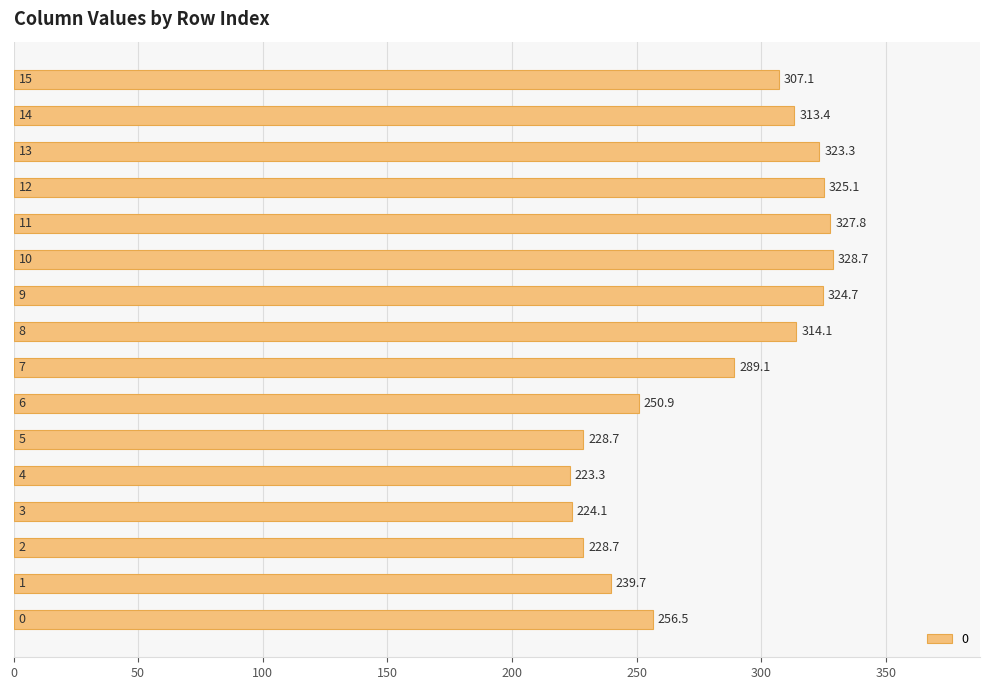

What is the average value?

281.6